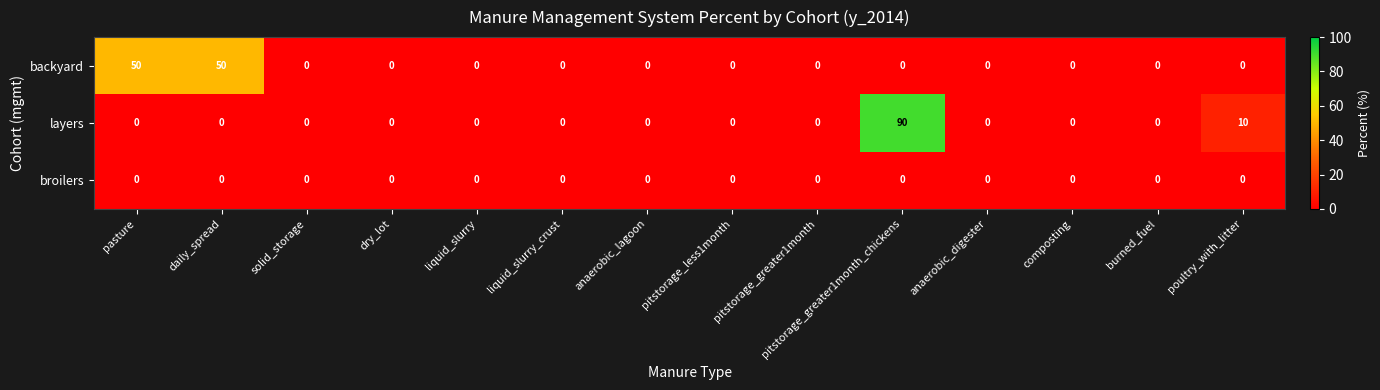

The layers series shows 0 at pitstorage_less1month. True or false?

True